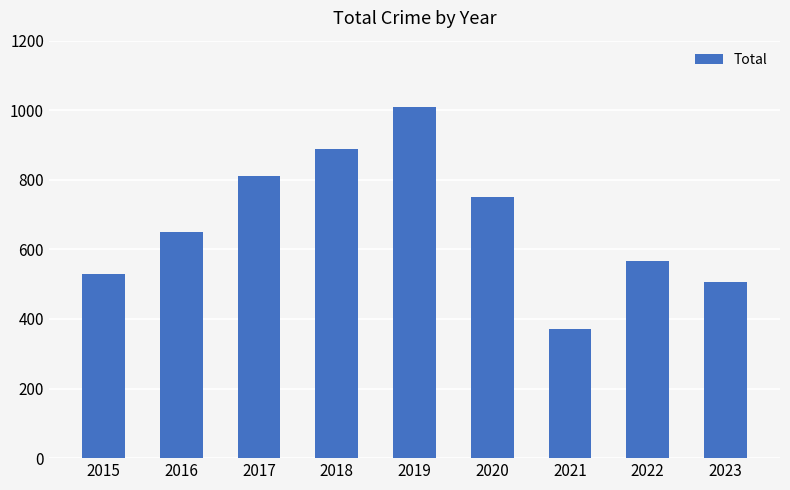

Are the bars horizontal?

No